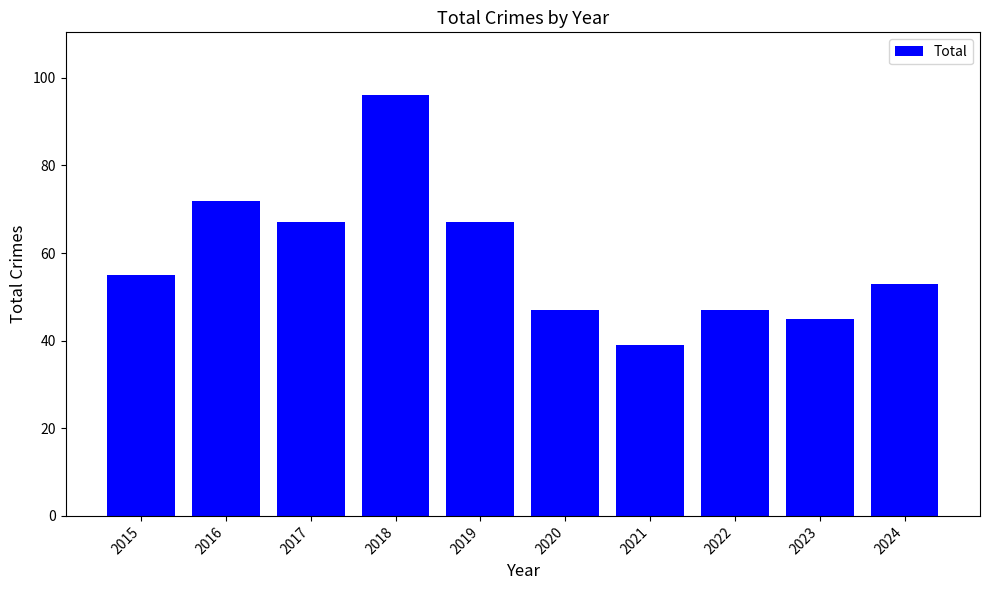

Which has a higher value, 2016 or 2022?

2016